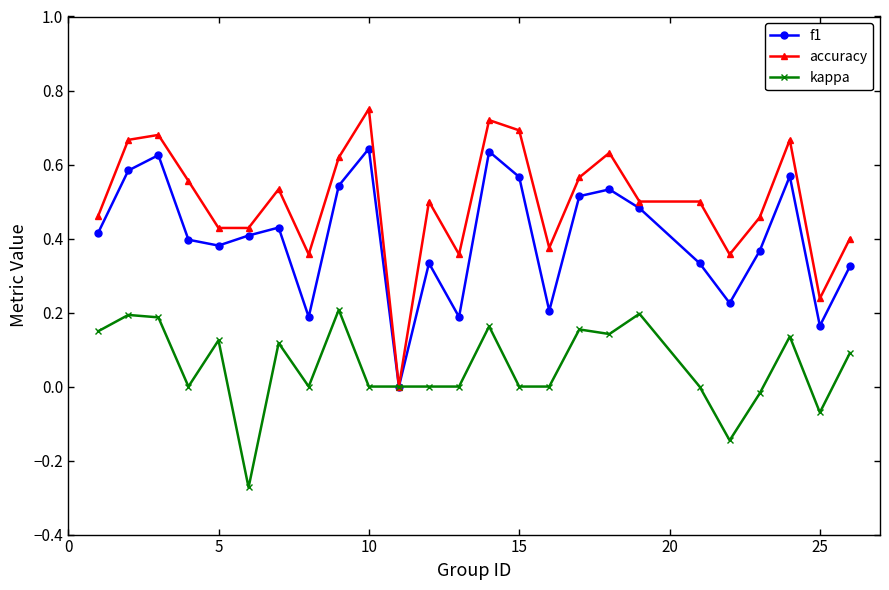

Which series has the widest spread of values?

accuracy